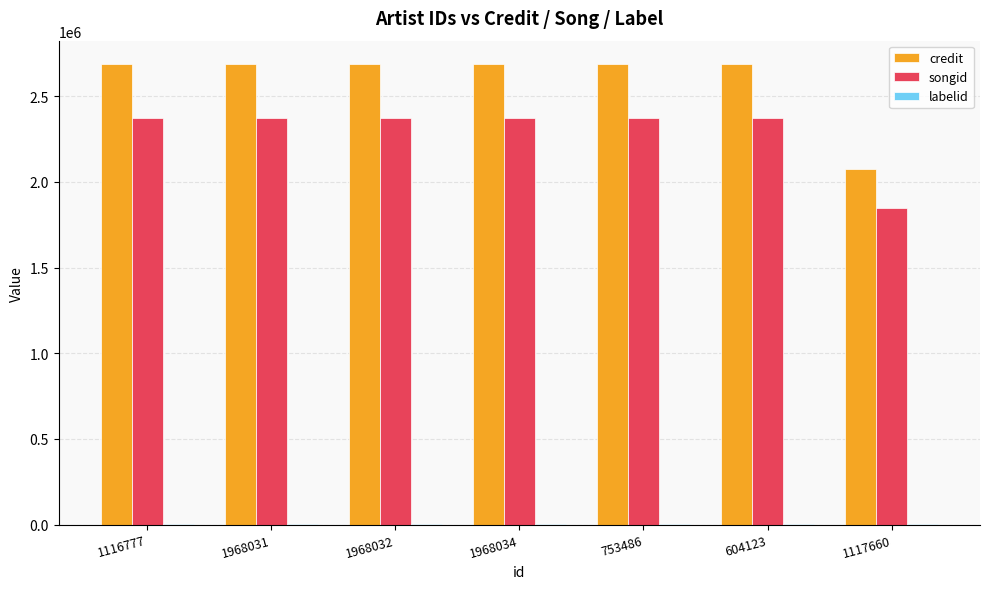

Are the bars grouped side by side (vs. stacked)?

Yes